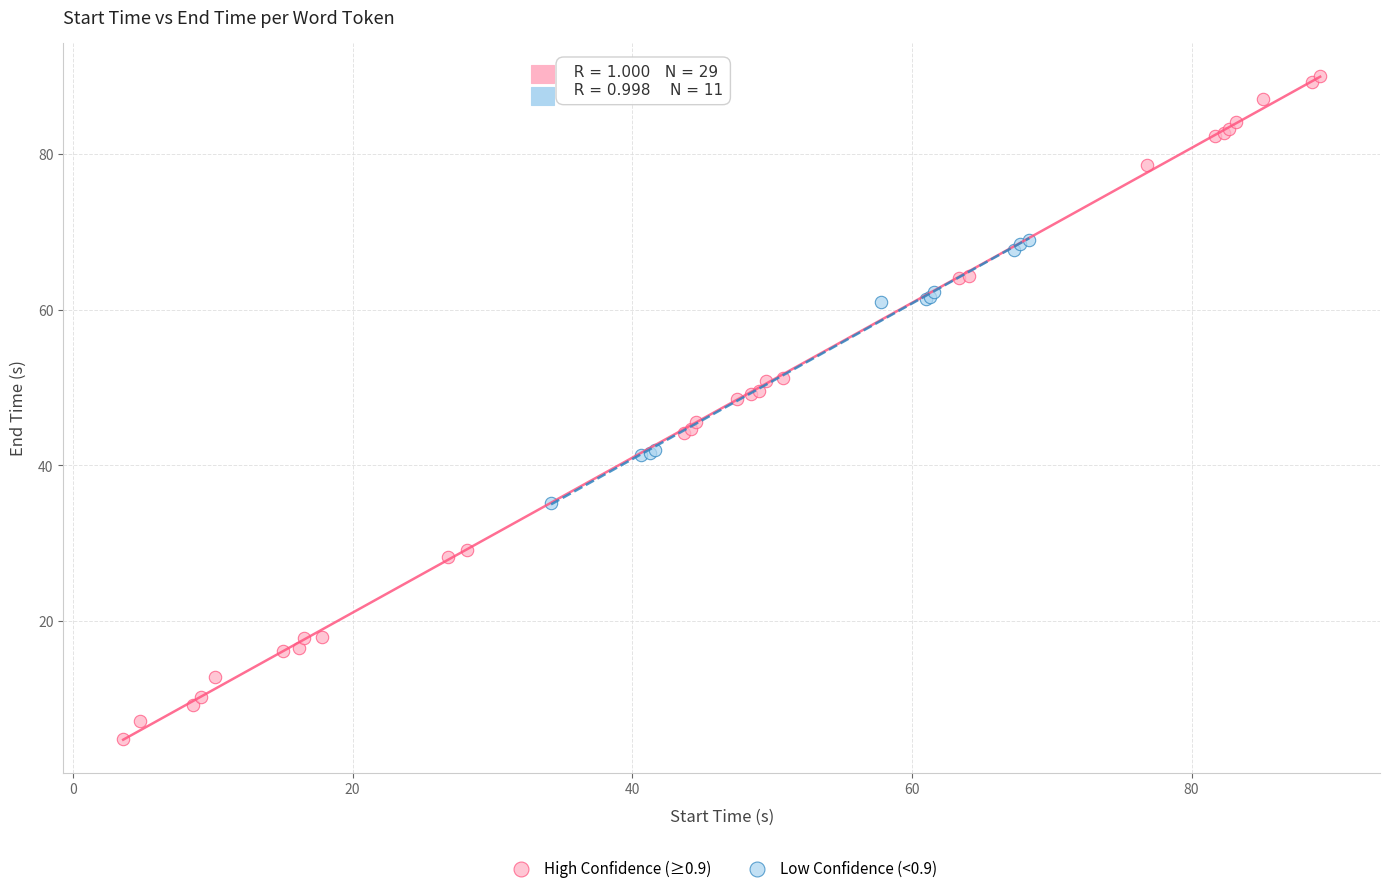

Which series has the widest spread of Y values?

High Confidence (≥0.9)